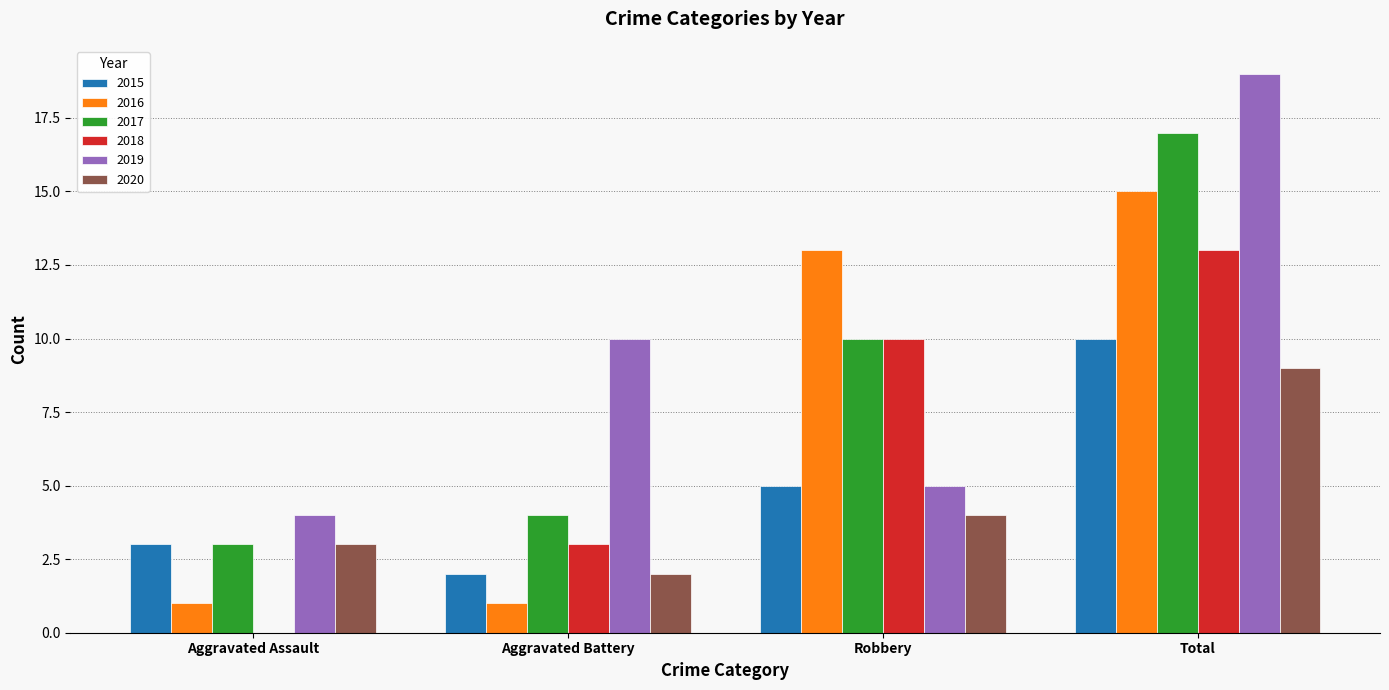

Between Aggravated Battery and Robbery, which series saw the biggest shift?

2016